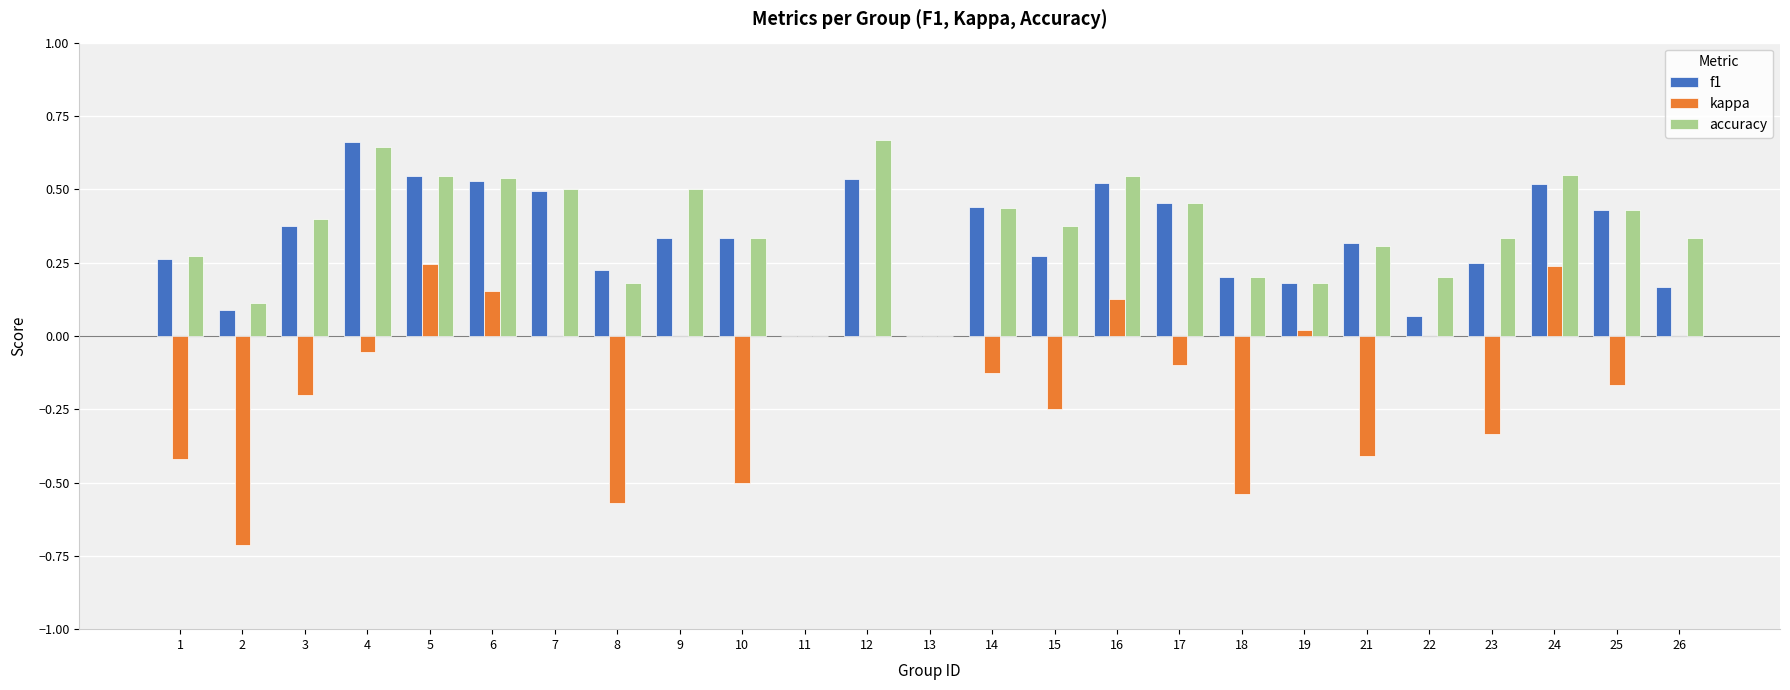

What is the sum of all accuracy values?

9.0